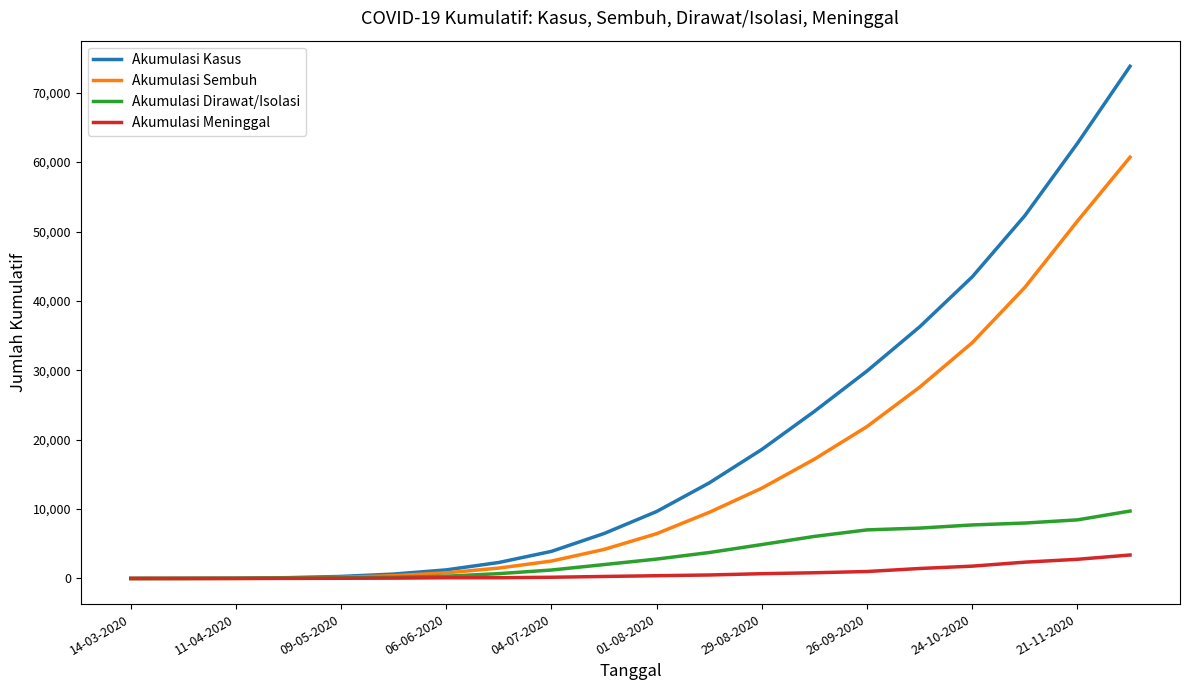

List the series in order of their peak value, lowest first.

Akumulasi Meninggal, Akumulasi Dirawat/Isolasi, Akumulasi Sembuh, Akumulasi Kasus